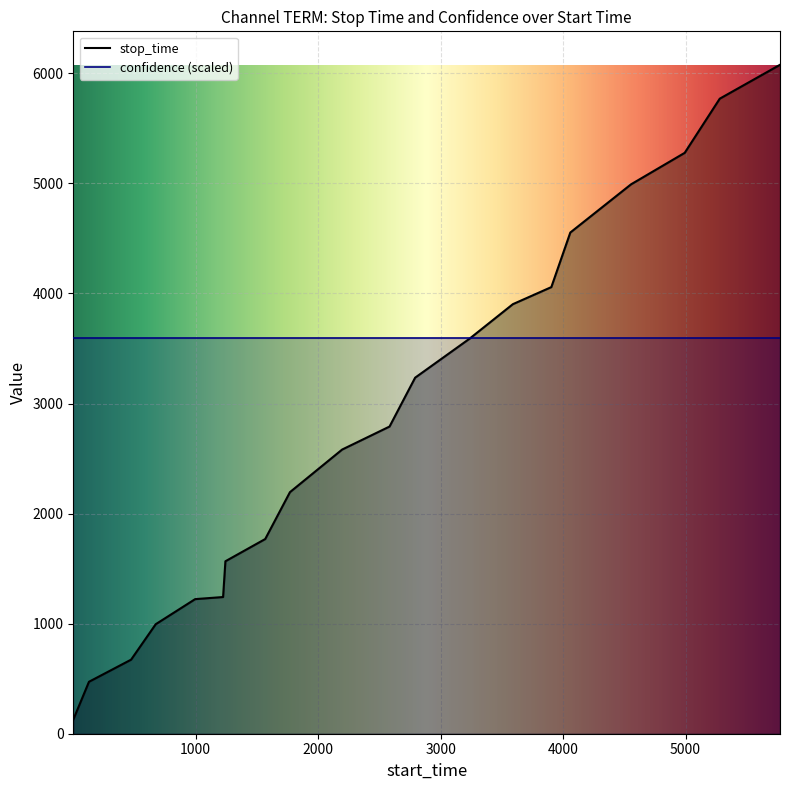

What is the greatest value displayed?

6078.0